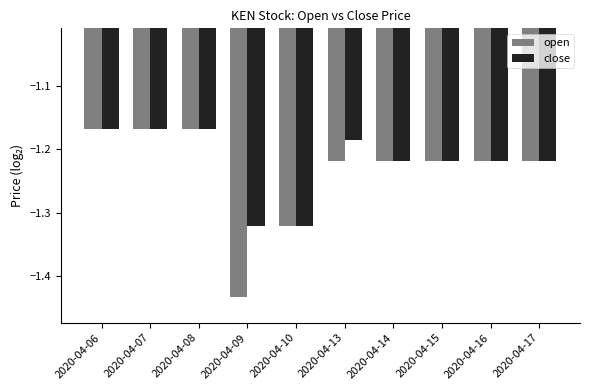

Is the value of open at 2020-04-08 greater than the value of close at 2020-04-09?

Yes